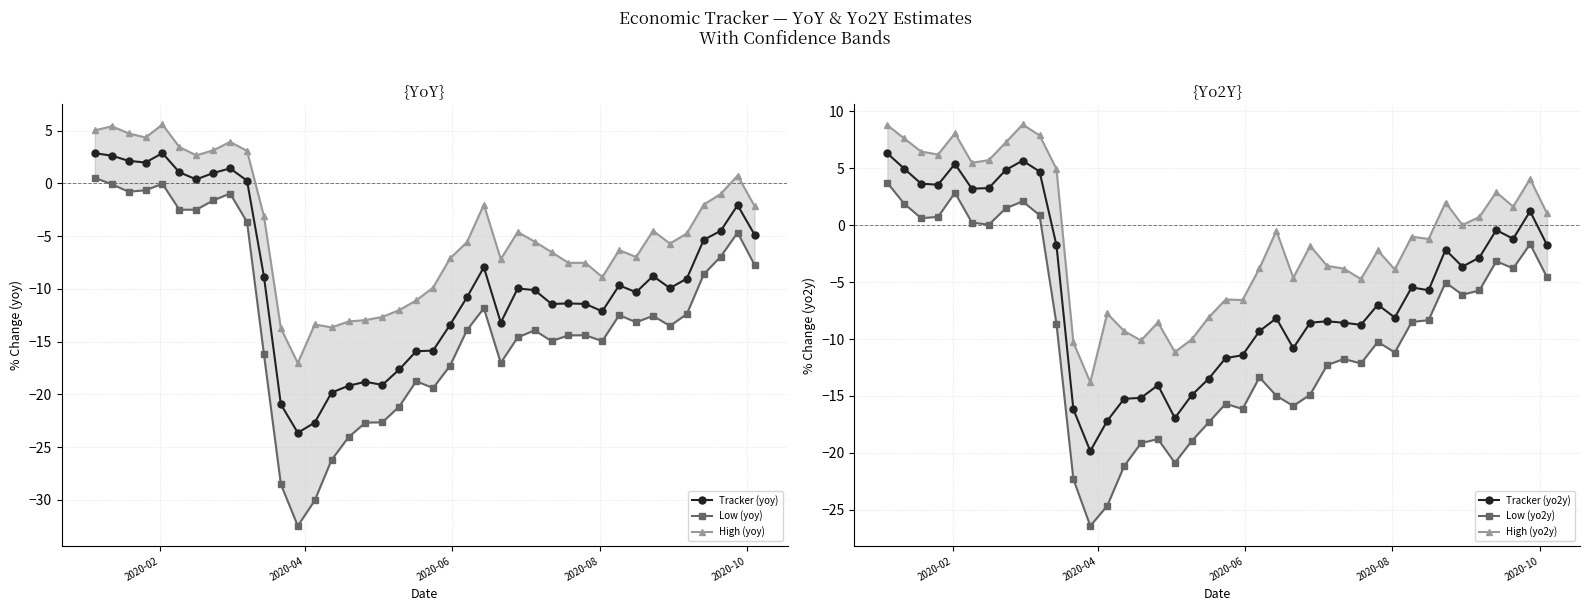

True or false: High (yo2y) and Low (yoy) cross at least once.

False